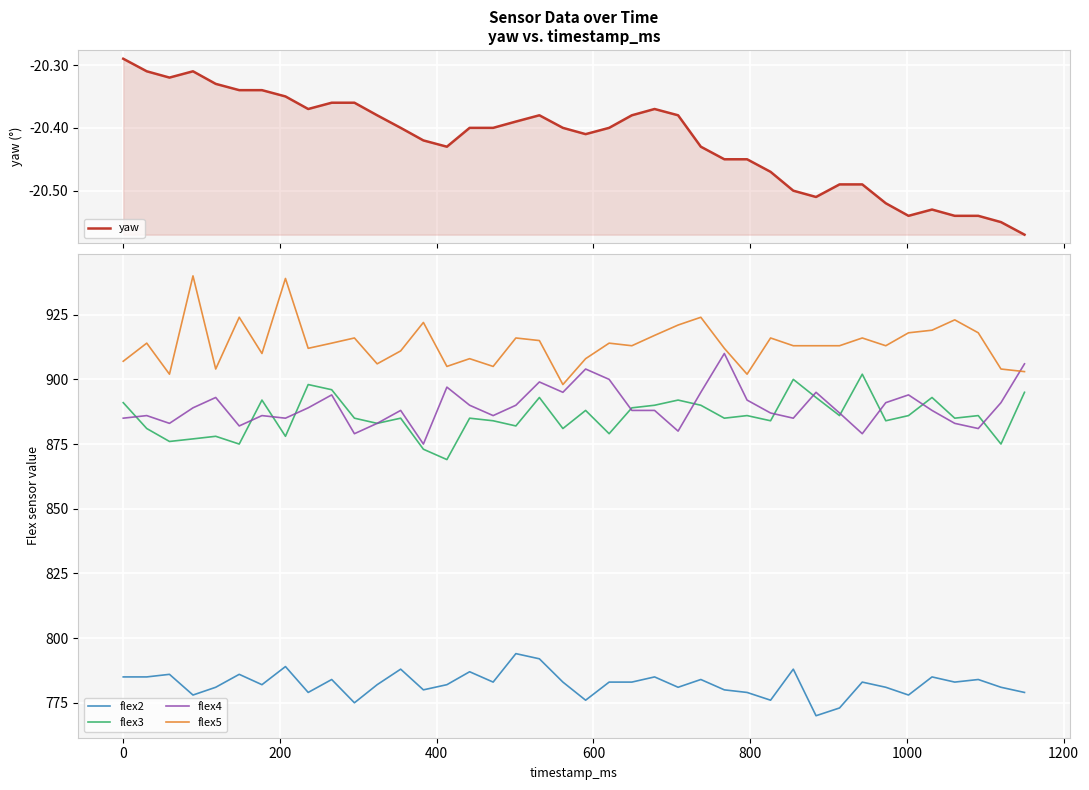

True or false: flex4 and flex2 cross at least once.

False